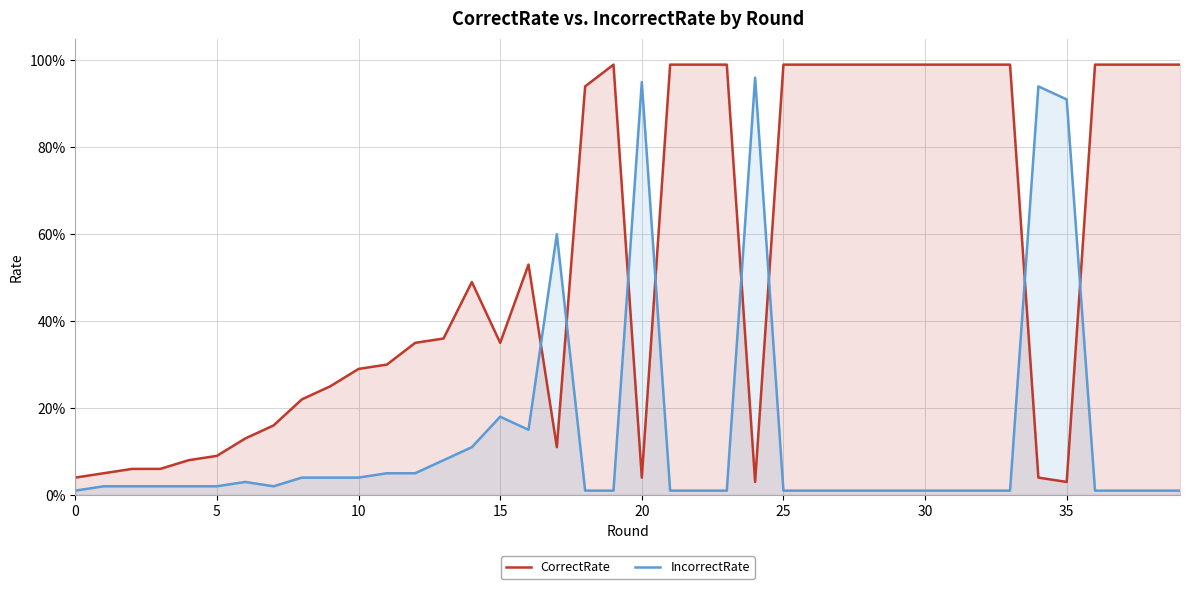

Read the CorrectRate value at 32.

1.0